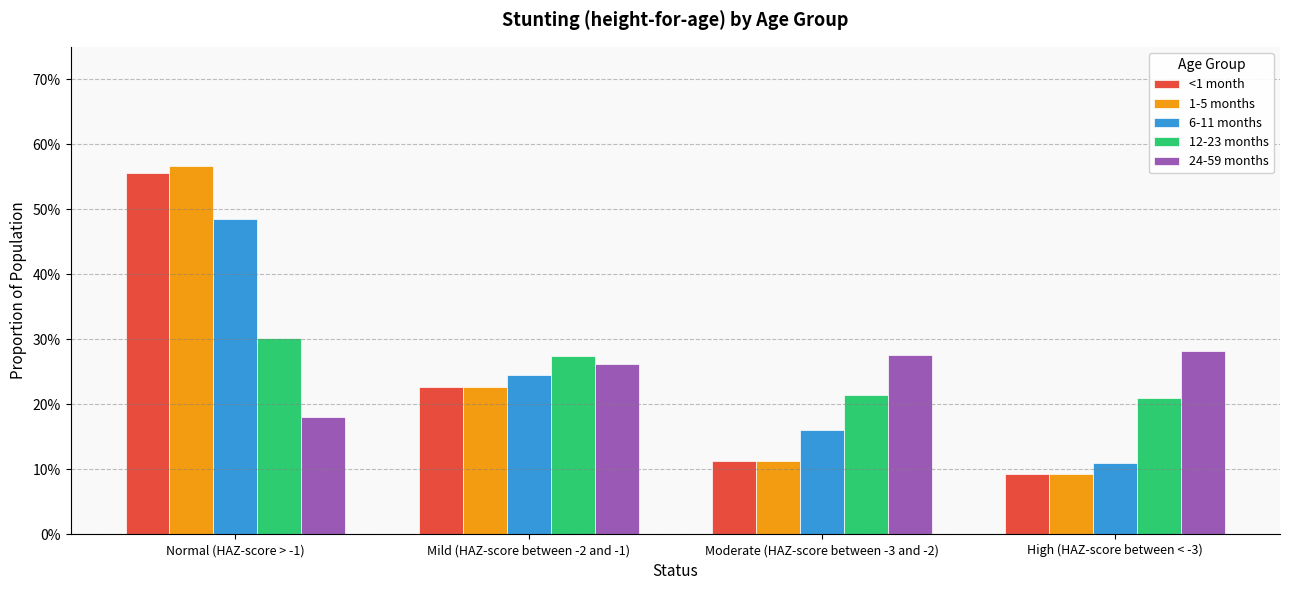

Are the bars horizontal?

No